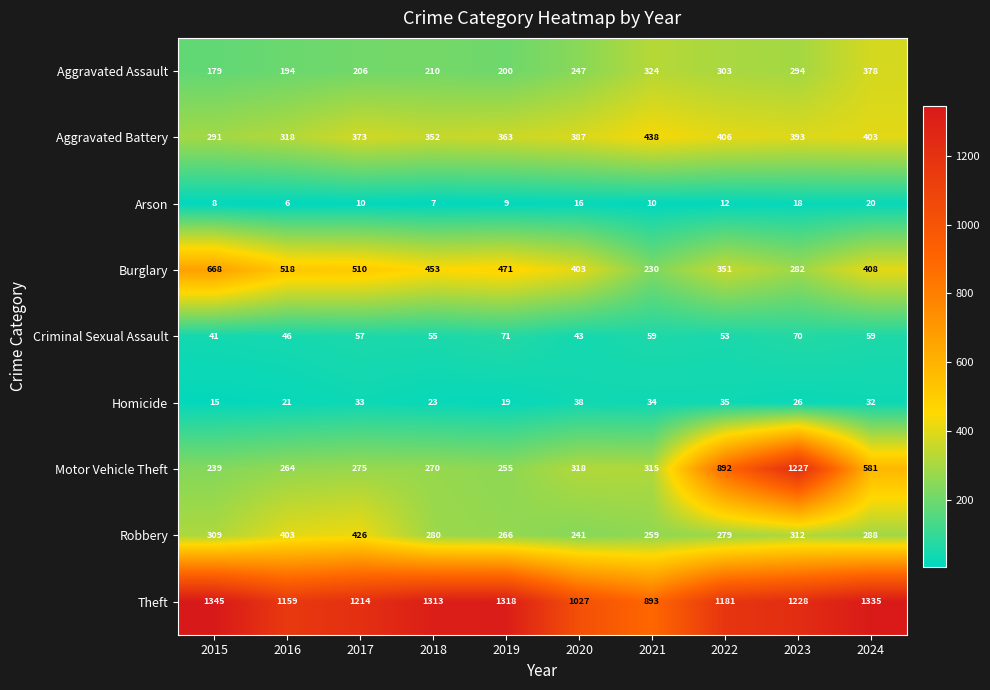

Is the value of Burglary at 2016 greater than the value of Aggravated Battery at 2018?

Yes